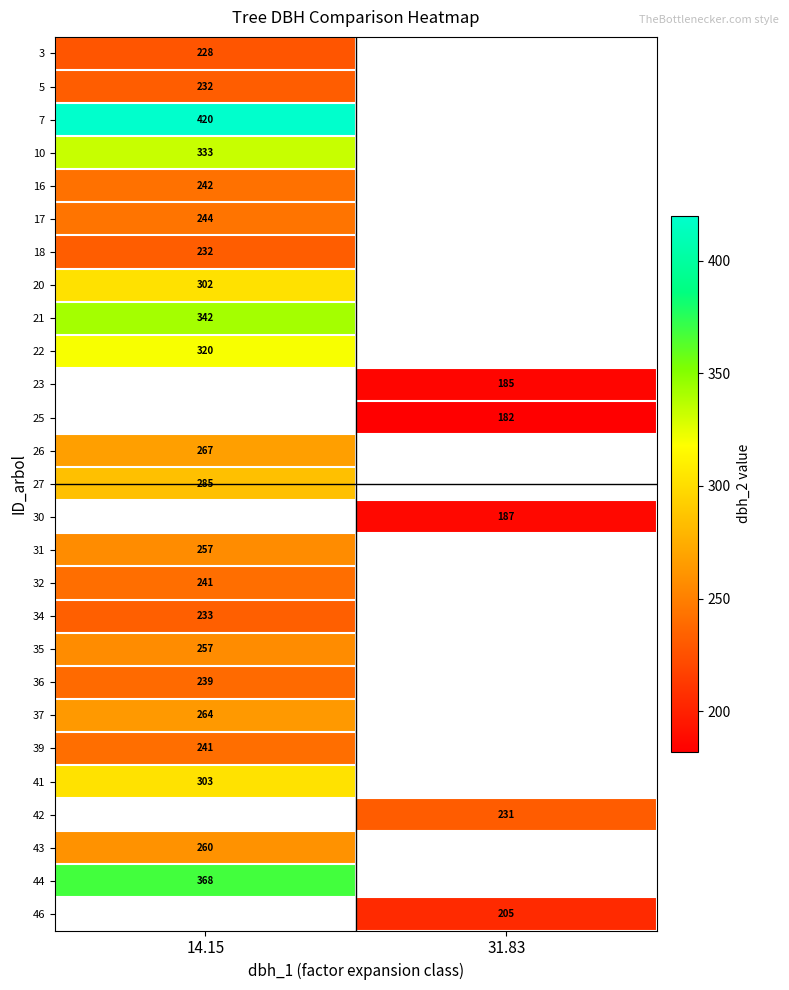

Is it true that 31 equals 405 at 14.15?

False